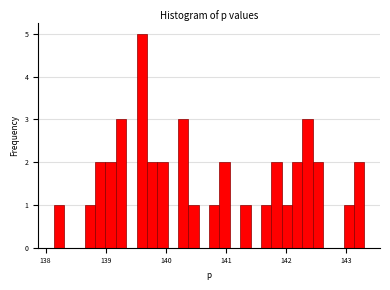

Read against the x-axis, roughly where is the centre of the tallest bar?

139.6